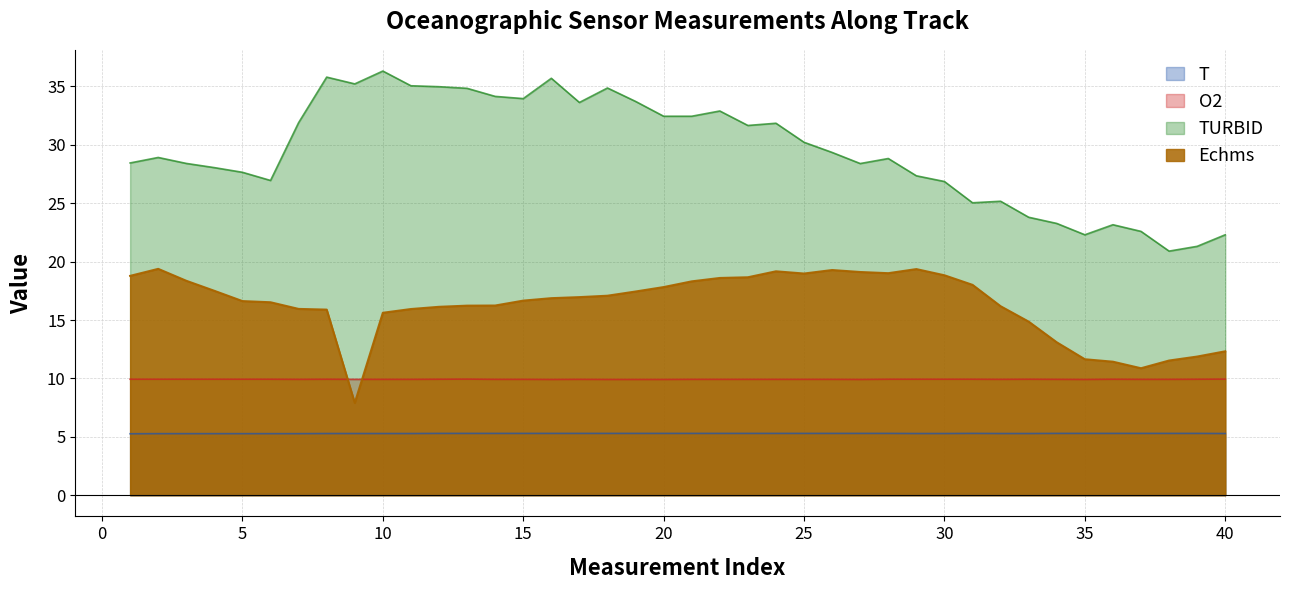

True or false: TURBID and O2 intersect in this chart.

False